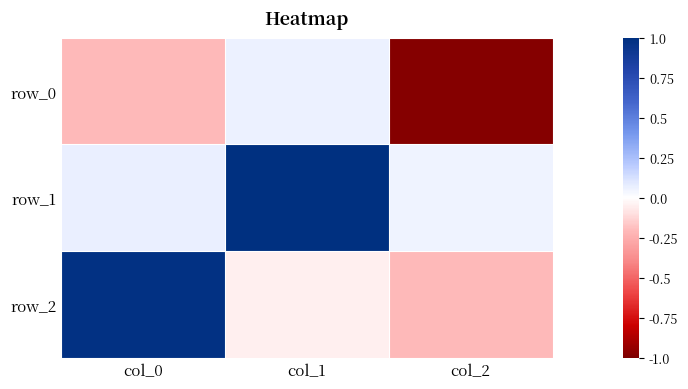

At which label does row_2 first exceed 0?

col_0